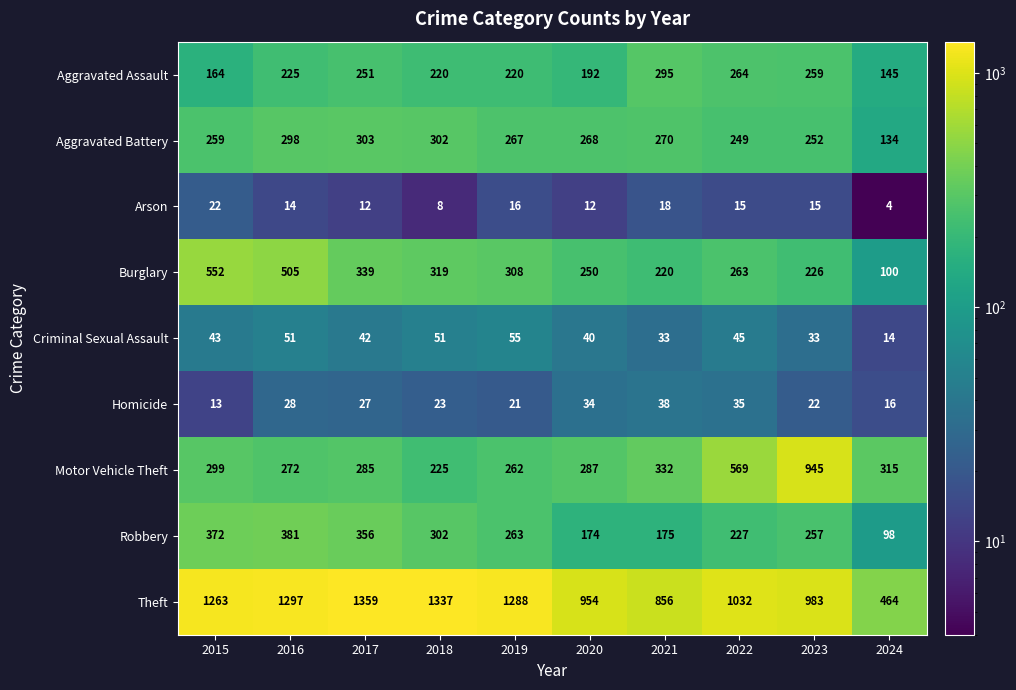

Which series has the widest spread of values?

Theft